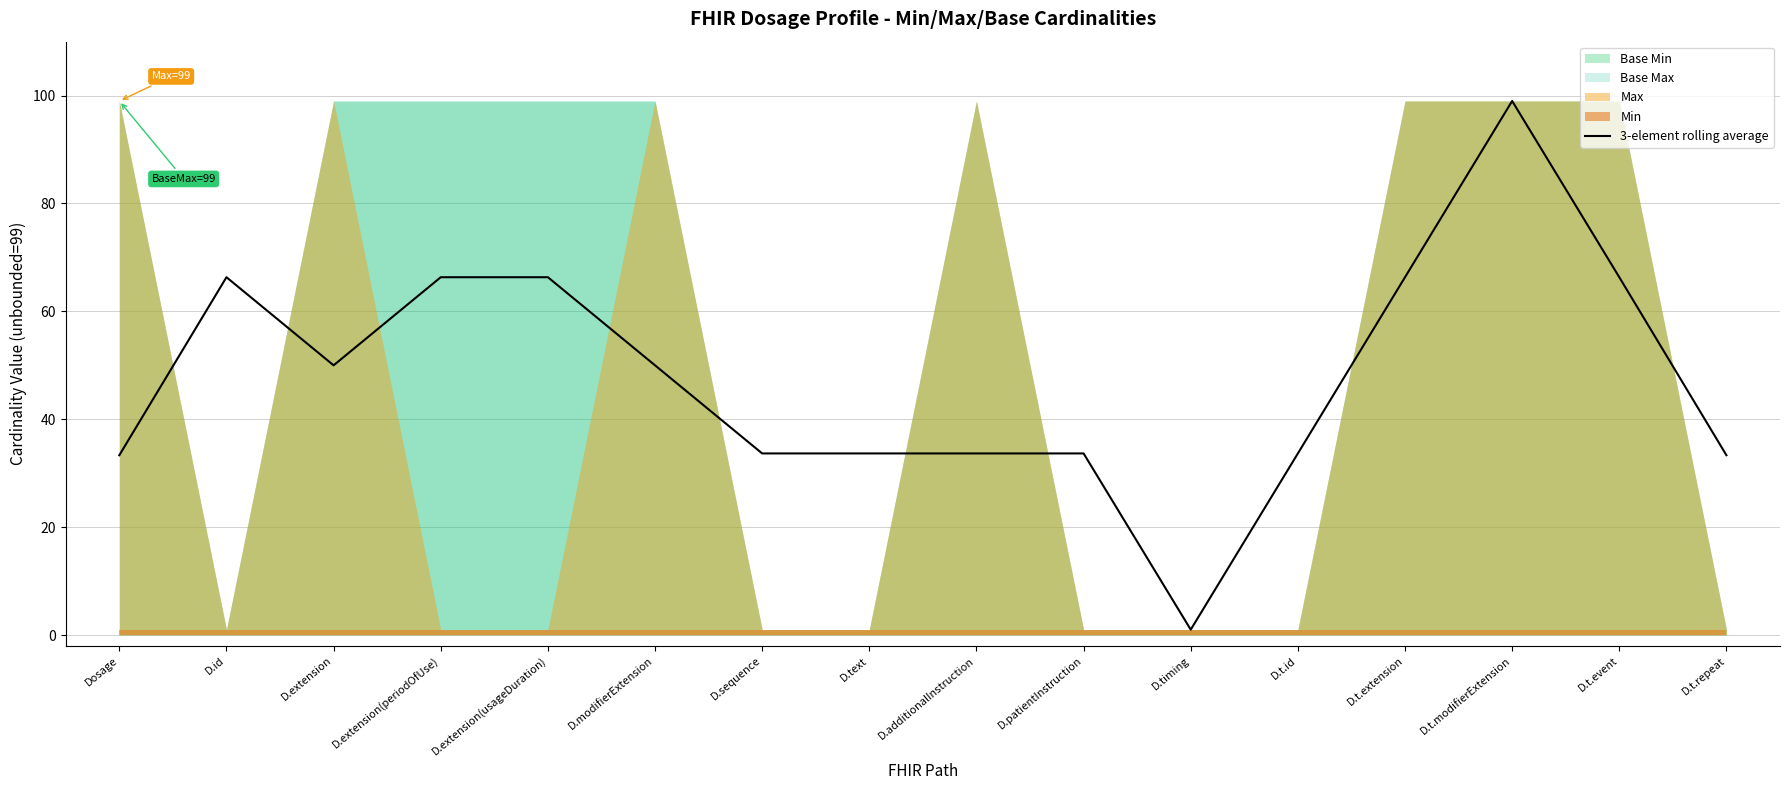

What is the ratio of the value at D.t.repeat to the value at D.sequence?

1.0